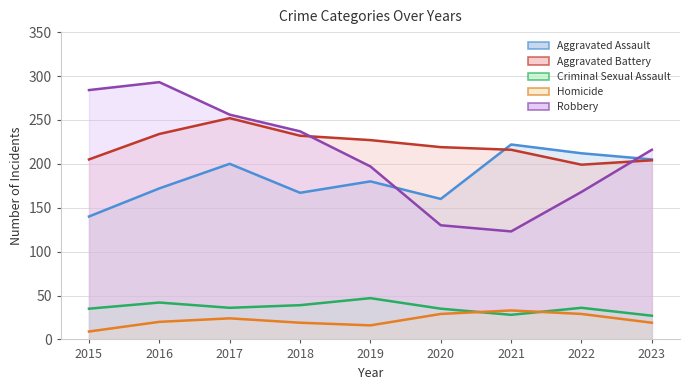

What value does the Aggravated Assault series have at 2020?

160